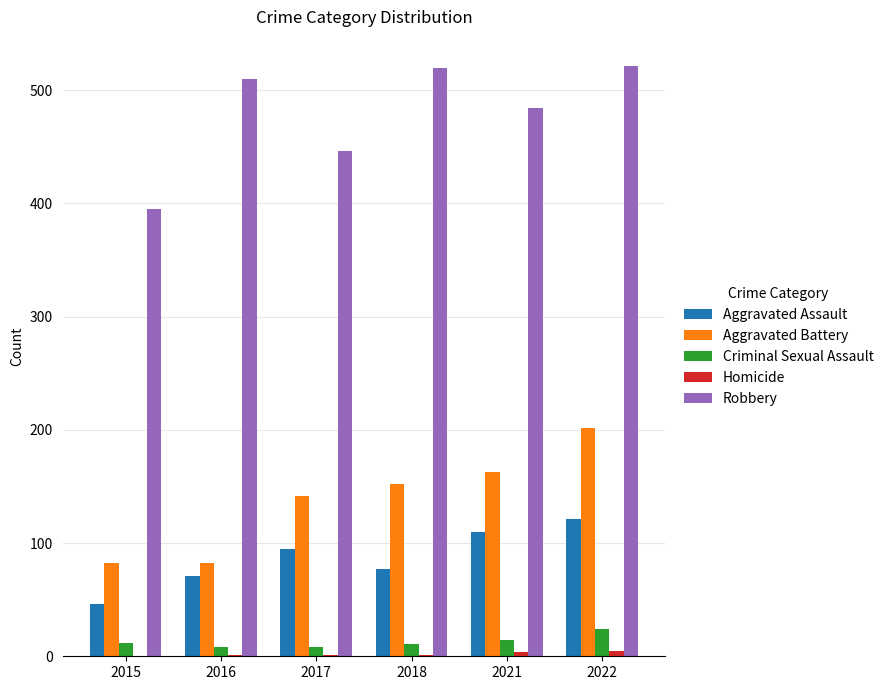

True or false: Aggravated Assault has a value of 71 at 2016.

True